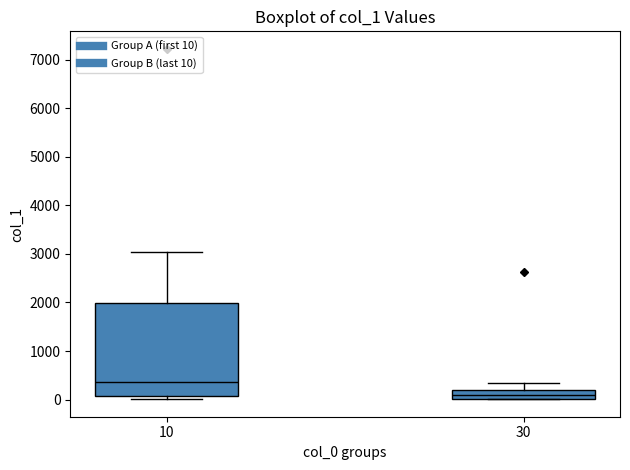

Where does the median line of the box at x = 10 sit on the y-axis? The values are not printed on the chart, so give them approximately, as read against the axis.

400